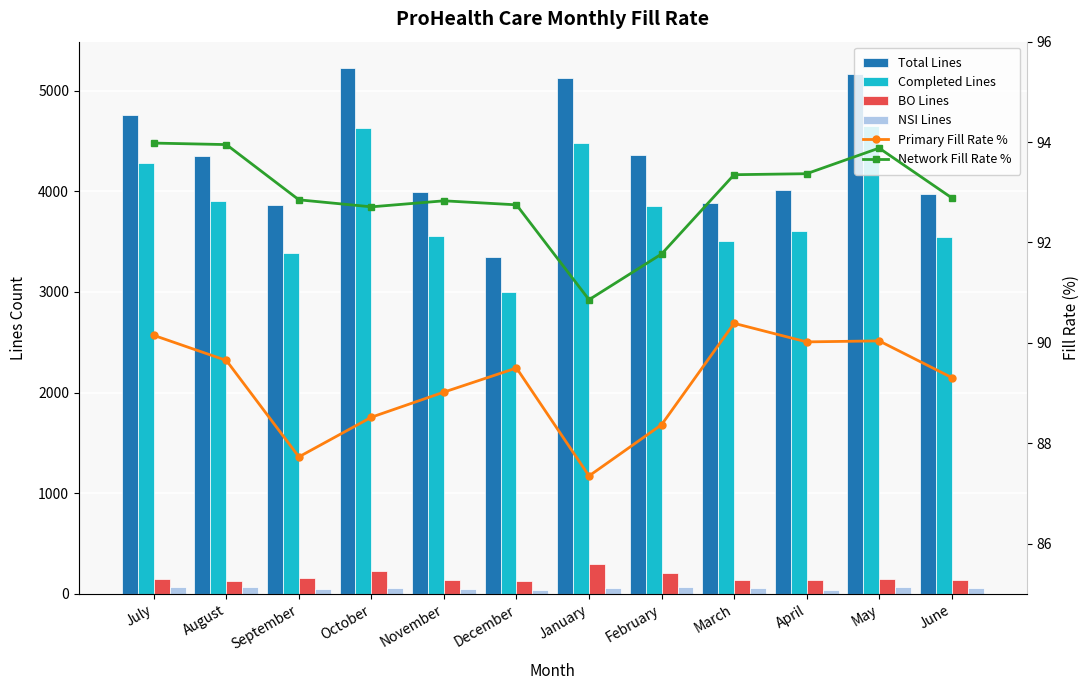

What is the approximate value of Completed Lines at March?

3507.0